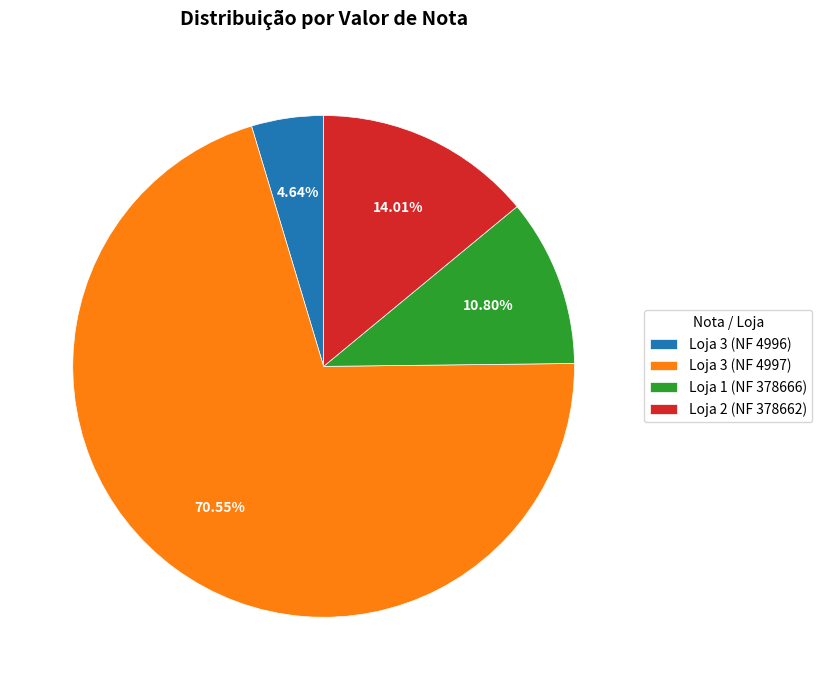

Is it true that Loja 3 (NF 4996) is 15% of the pie?

False